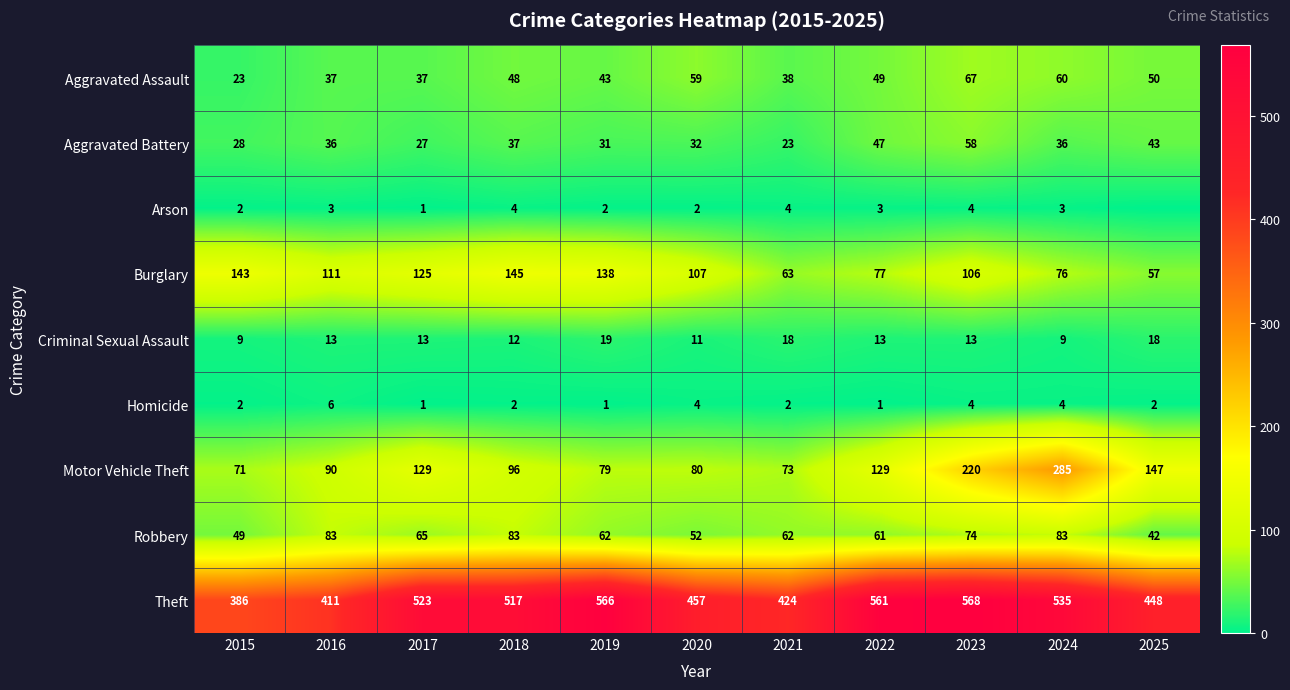

What is the difference between the maximum and second lowest values in the Homicide series?

5